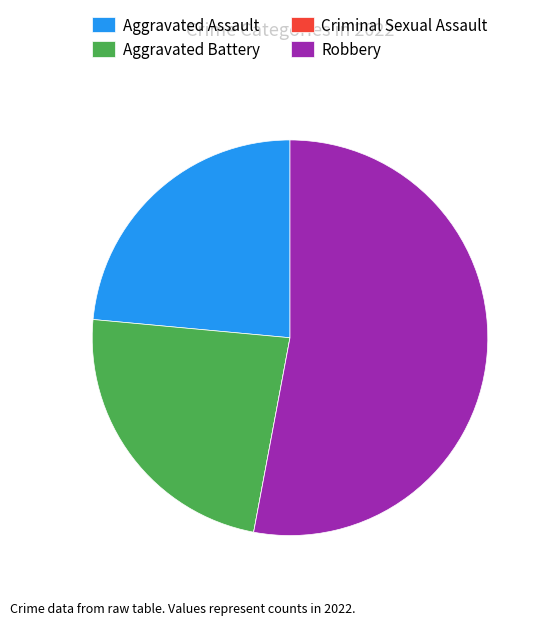

Which category has the biggest portion of the pie?

Robbery